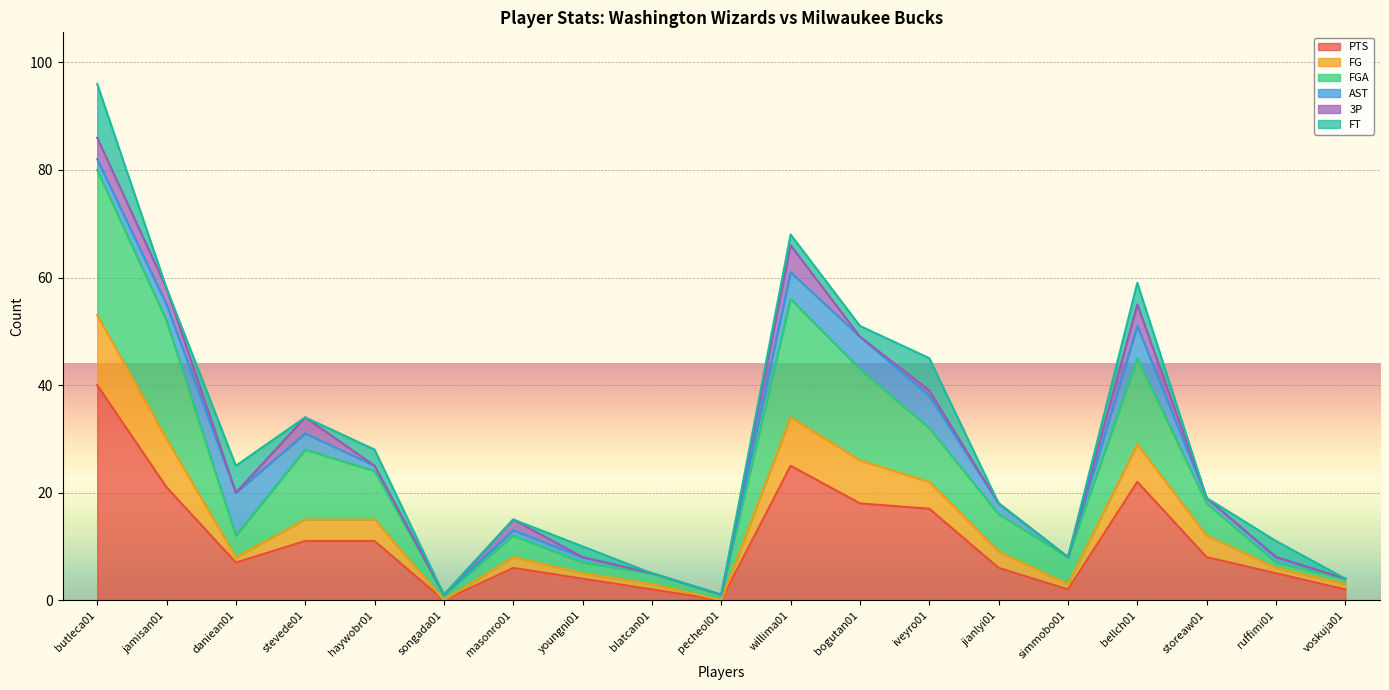

In FGA, how many points are higher than both neighbors (excluding endpoints)?

4